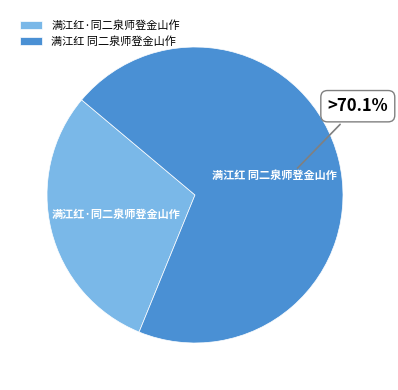

Is the sum of 满江红·同二泉师登金山作 and 满江红 同二泉师登金山作 greater than half?

Yes